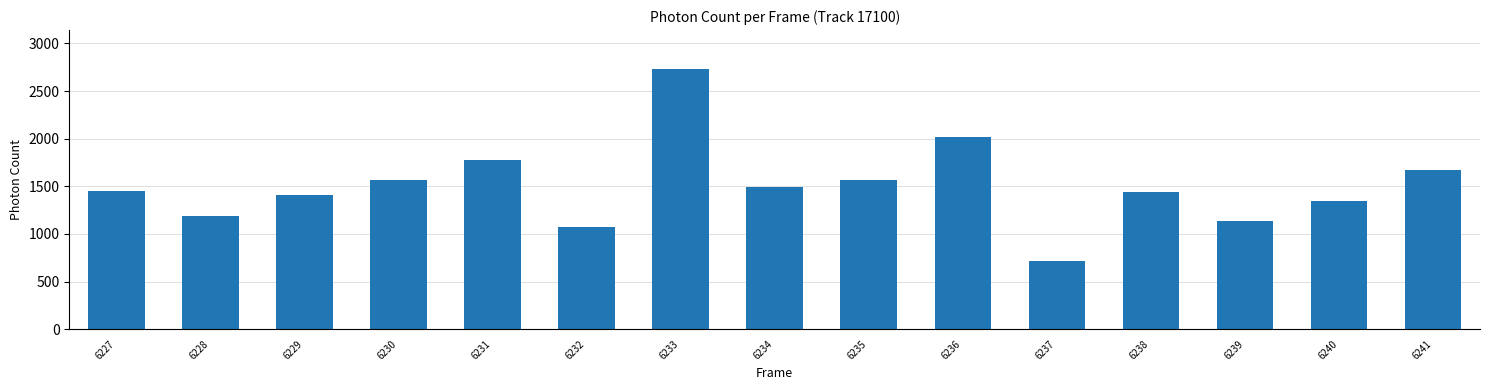

What value does the data have at 6230?

1561.4